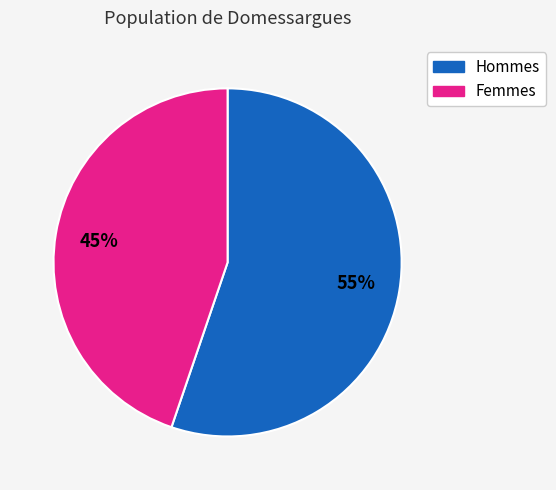

Is it true that Hommes is 55% of the pie?

True